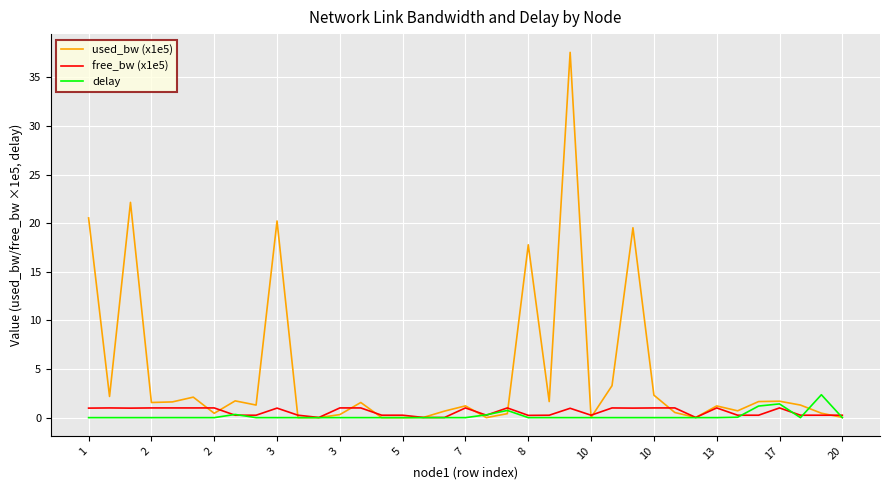

Which series has the largest total across all categories?

used_bw (x1e5)